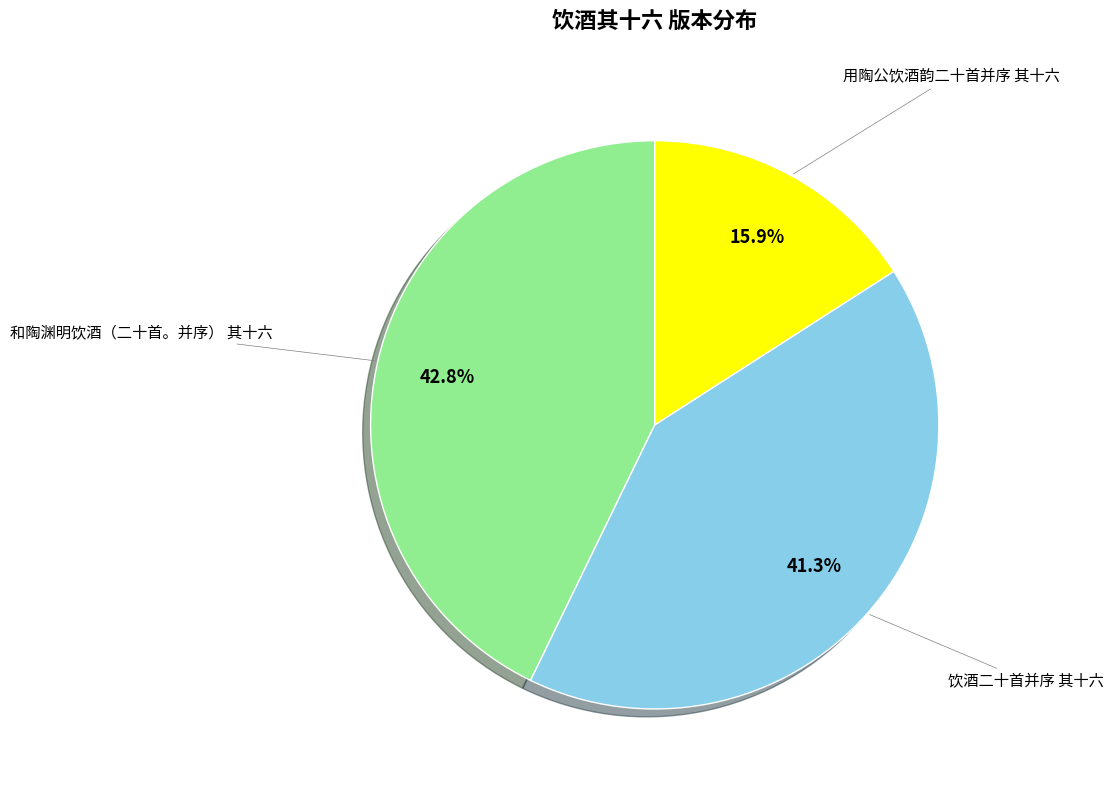

Is there a majority slice in this chart?

No